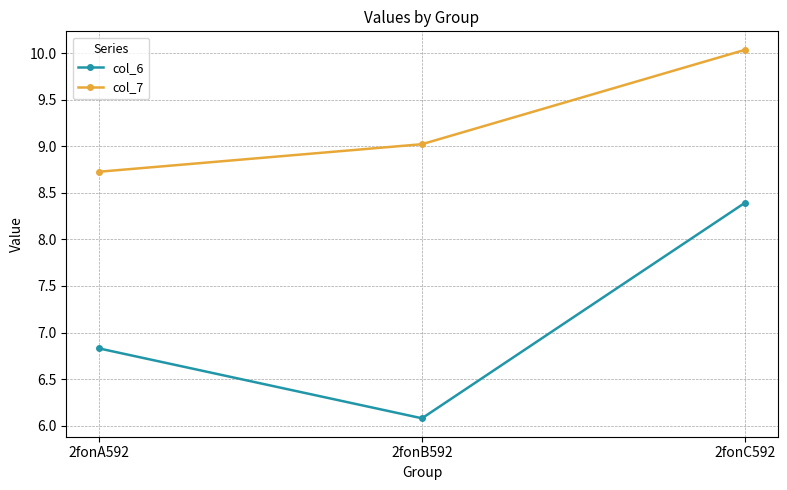

What is the lowest value of the col_6 series?

6.1